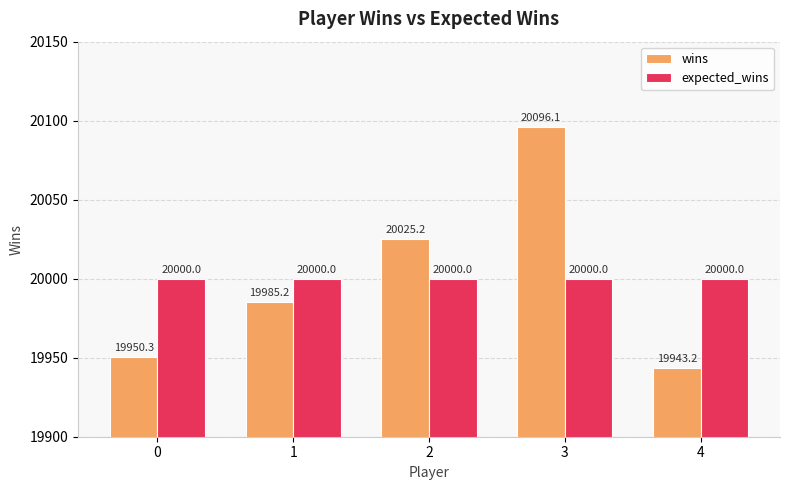

At how many categories does at least one series exceed 19998?

5